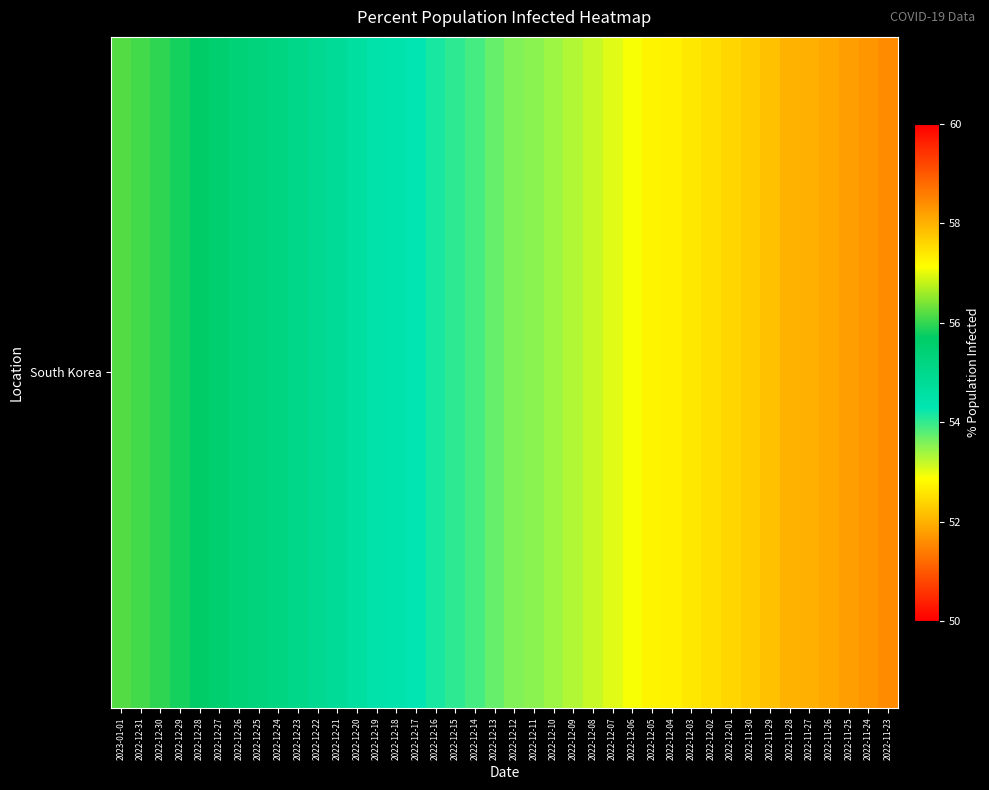

What is the sum of the values at 2022-12-30 and 2022-12-27?

111.5